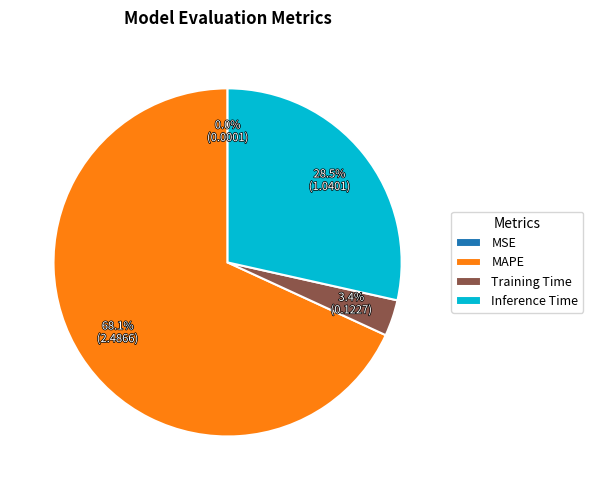

Between Training Time and Inference Time, which is larger?

Inference Time